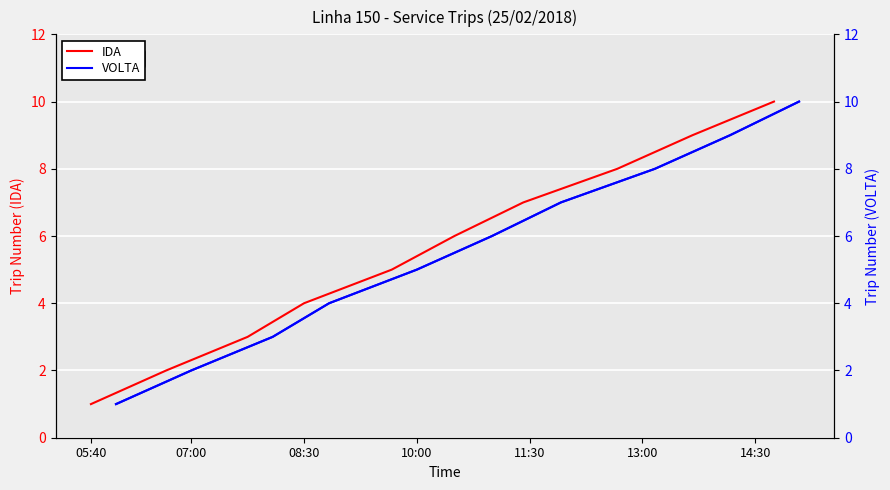

What is the highest value of the IDA series?

10